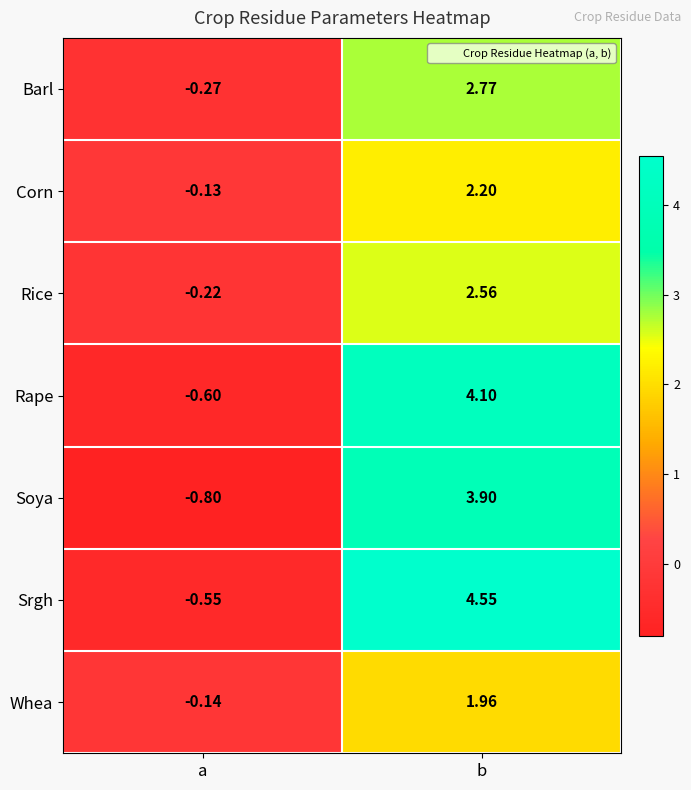

At which category is the sum across all series the highest?

b